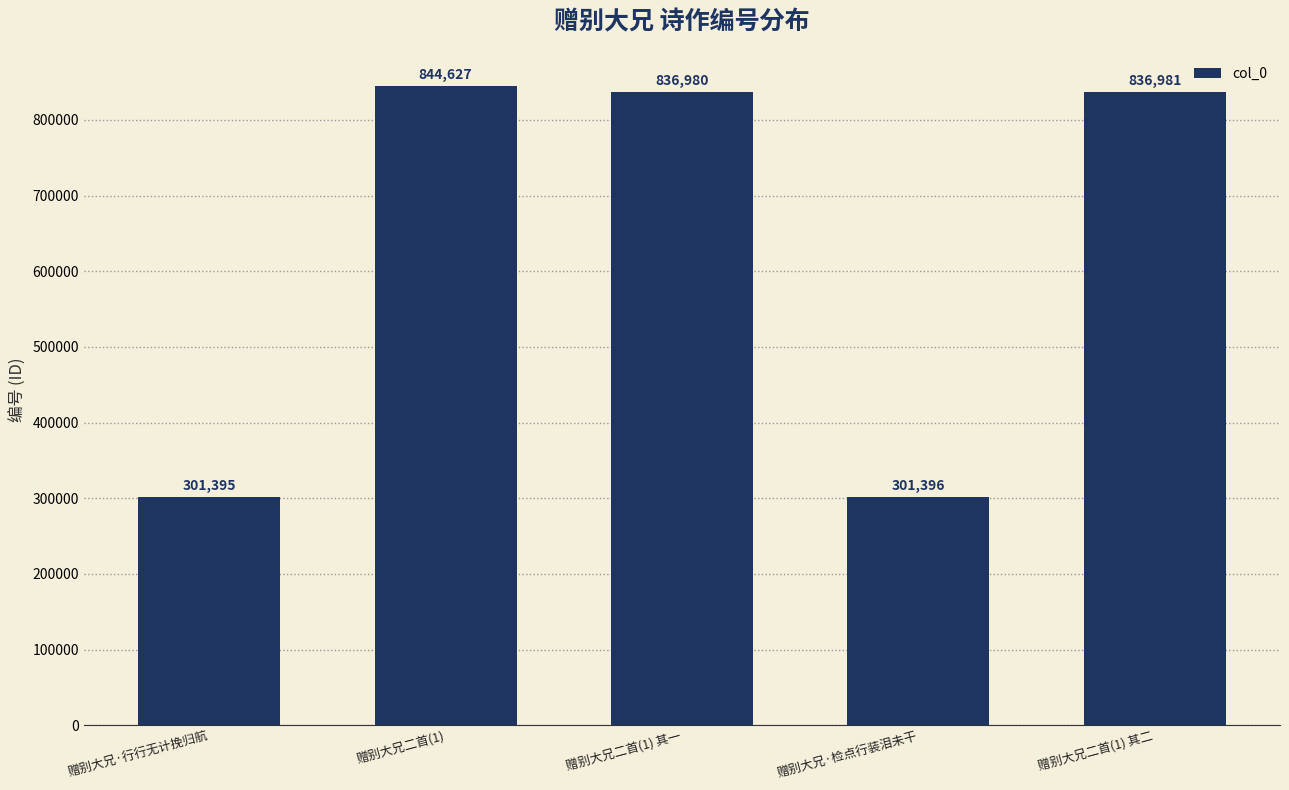

How many series are shown in this chart?

1